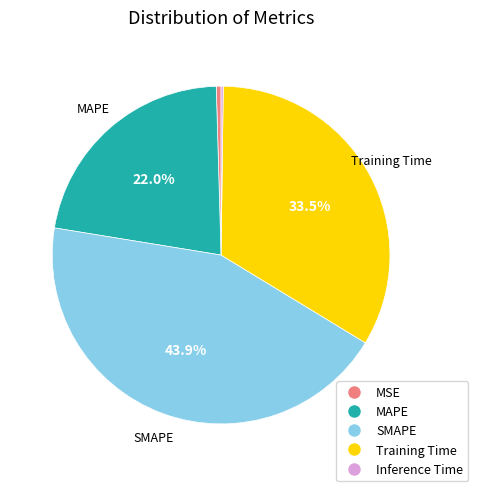

Is there any slice that represents more than half of the pie?

No